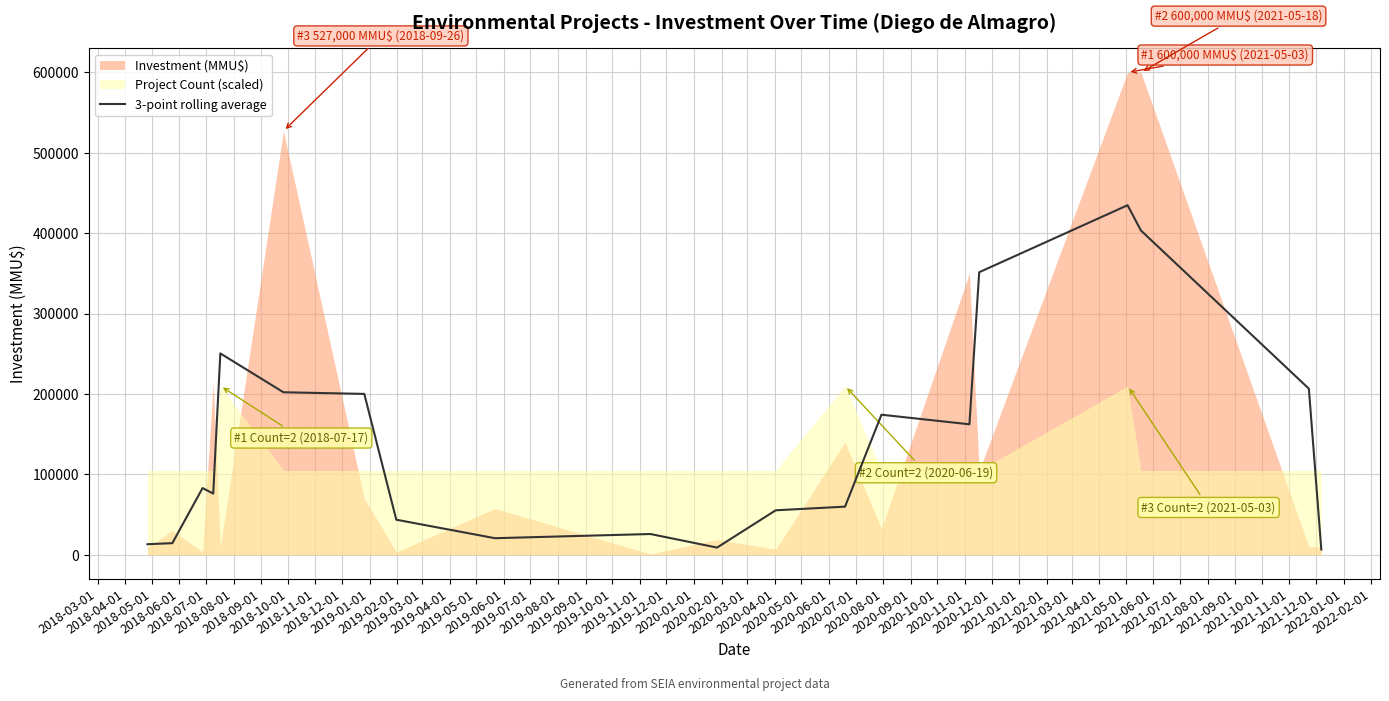

What is the sum of all values?

2793539.3